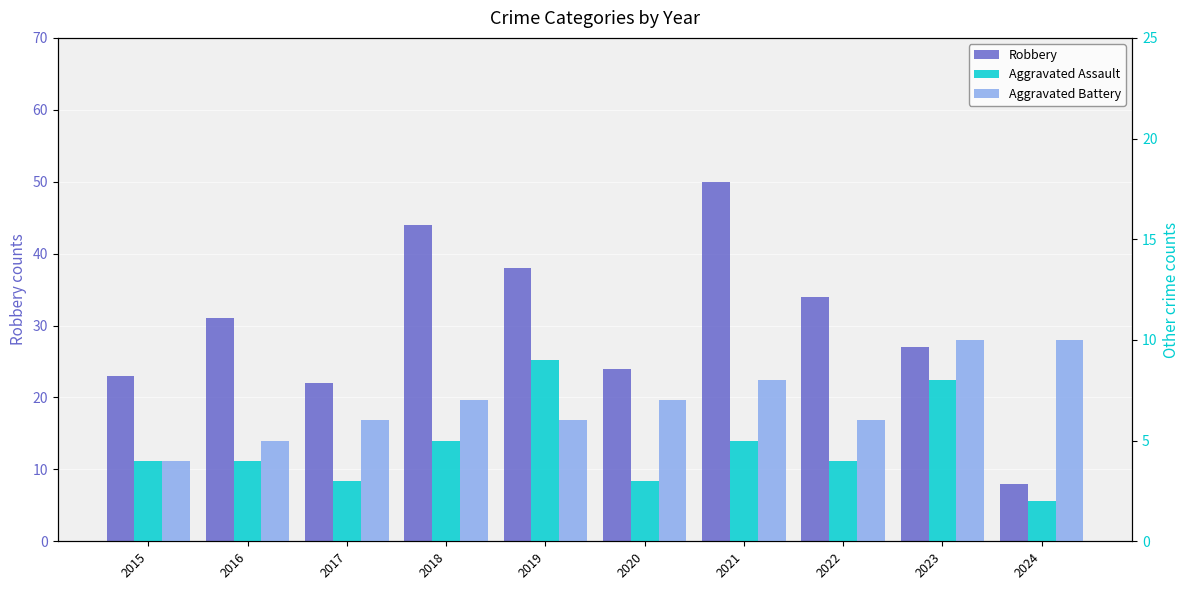

At how many categories does at least one series exceed 17?

9